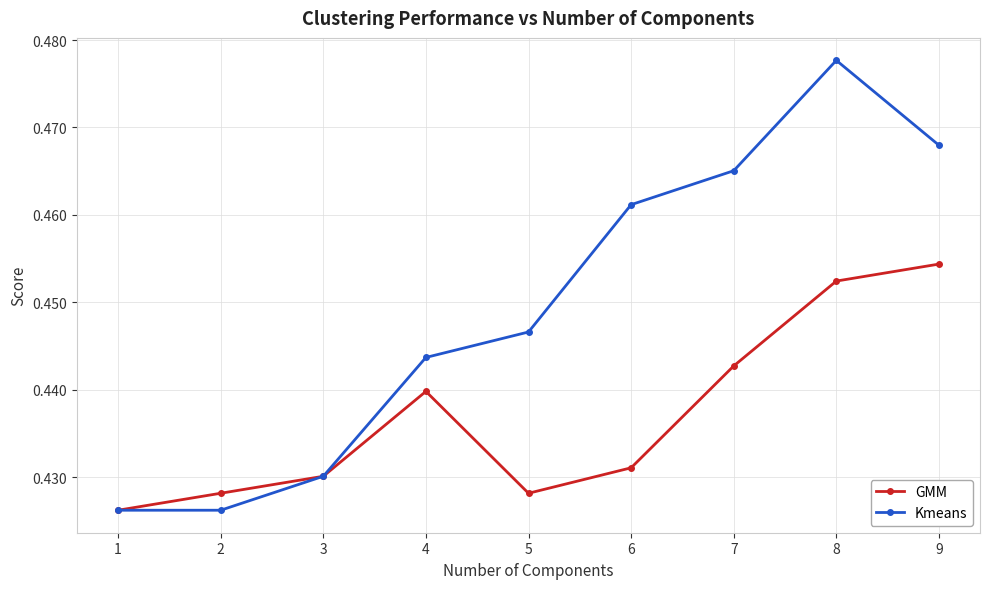

At which label does GMM reach its peak?

9